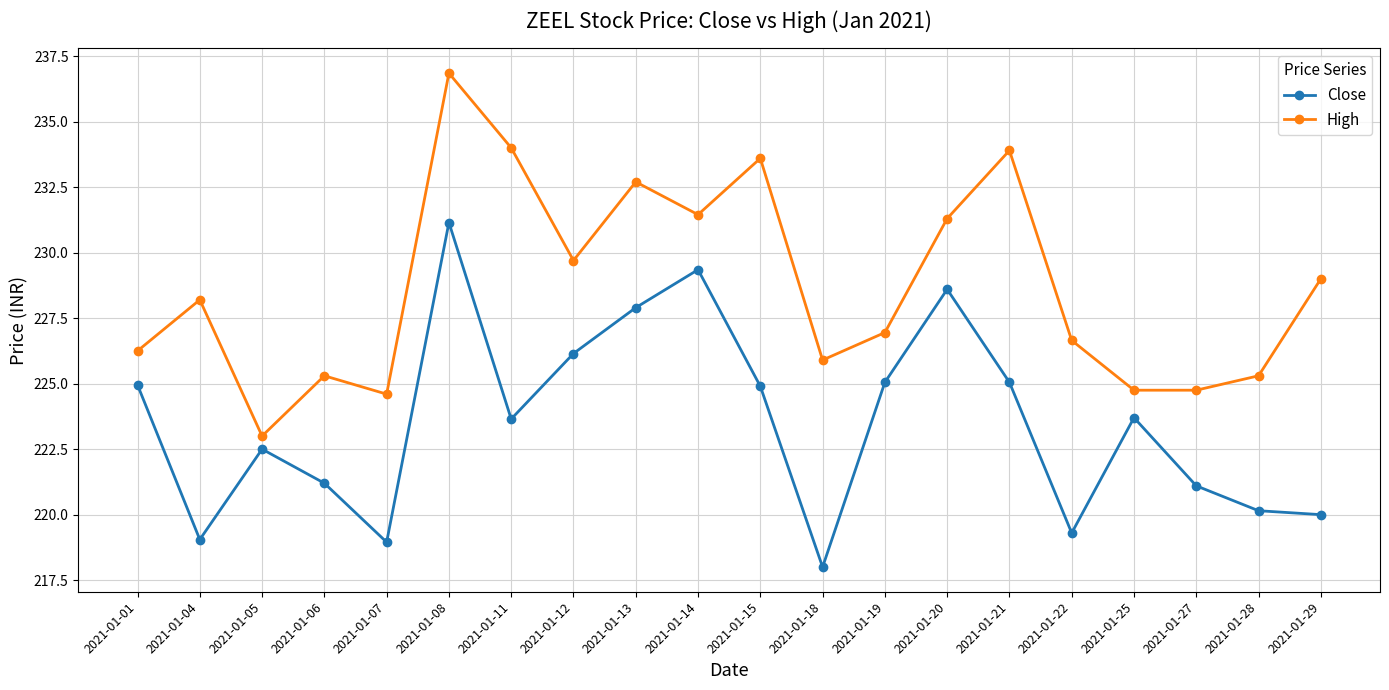

Which category has the lowest value in the High series?

2021-01-05